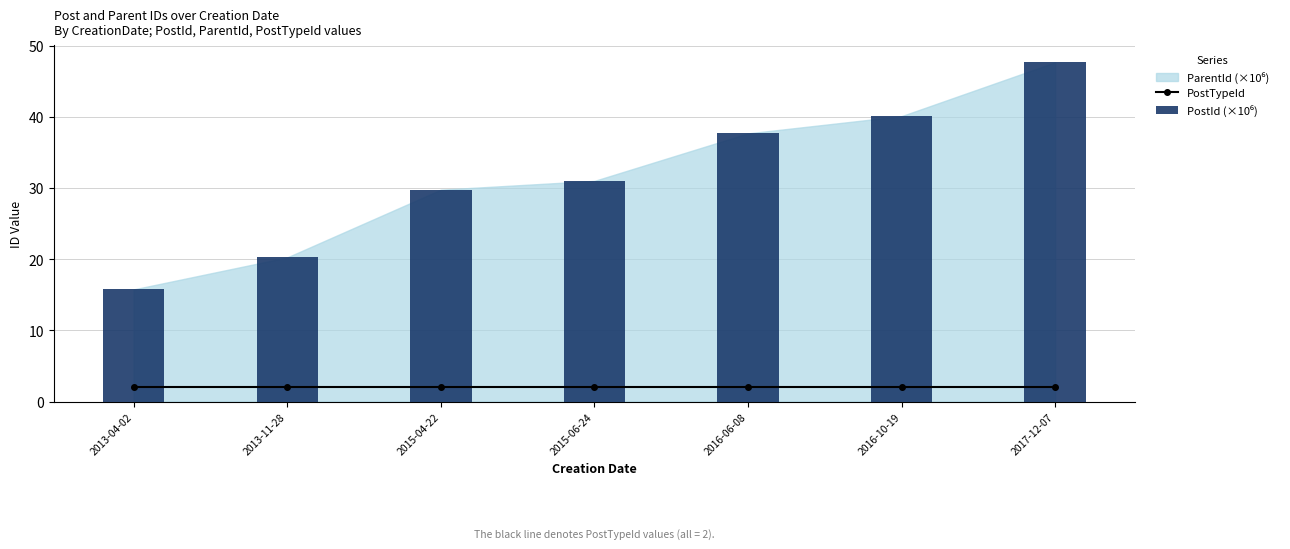

Reading left to right, list all the values displayed in this chart.

PostTypeId: 2013-04-02=2.0	2013-11-28=2.0	2015-04-22=2.0	2015-06-24=2.0	2016-06-08=2.0	2016-10-19=2.0	2017-12-07=2.0
PostId (×10⁶): 2013-04-02=15.8	2013-11-28=20.3	2015-04-22=29.8	2015-06-24=31.0	2016-06-08=37.7	2016-10-19=40.1	2017-12-07=47.7